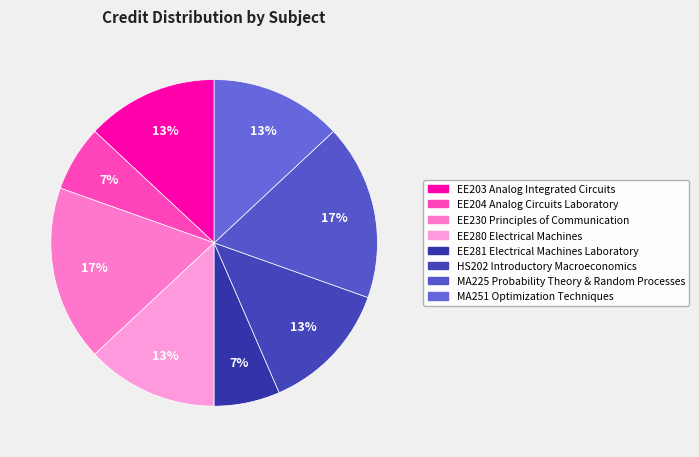

Is it true that MA225 Probability Theory & Random Processes is 25% of the pie?

False